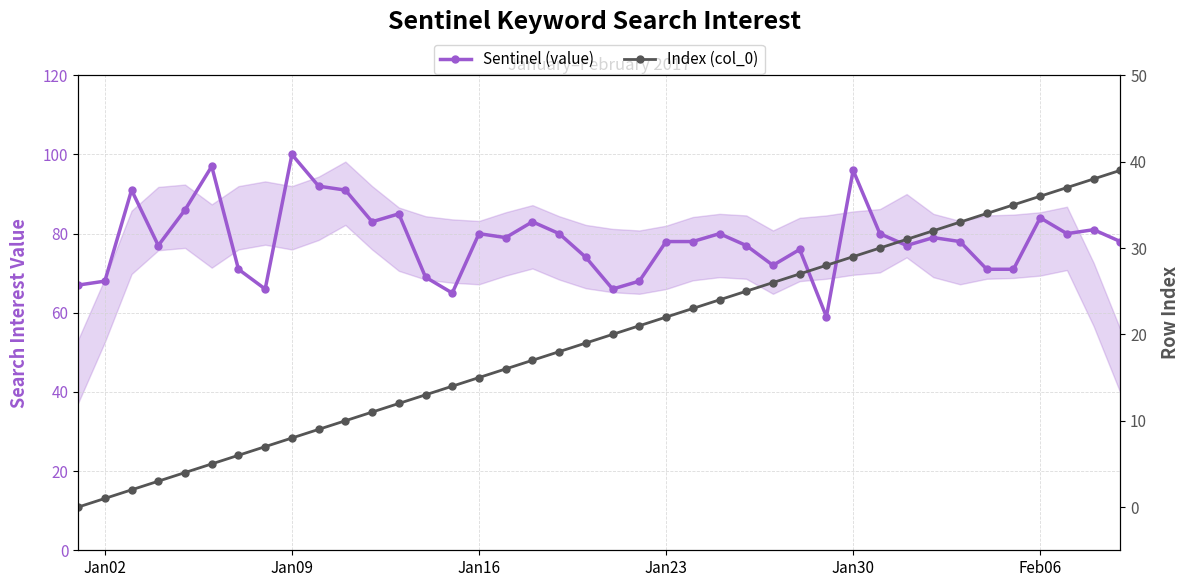

Does the chart have visible grid lines?

Yes